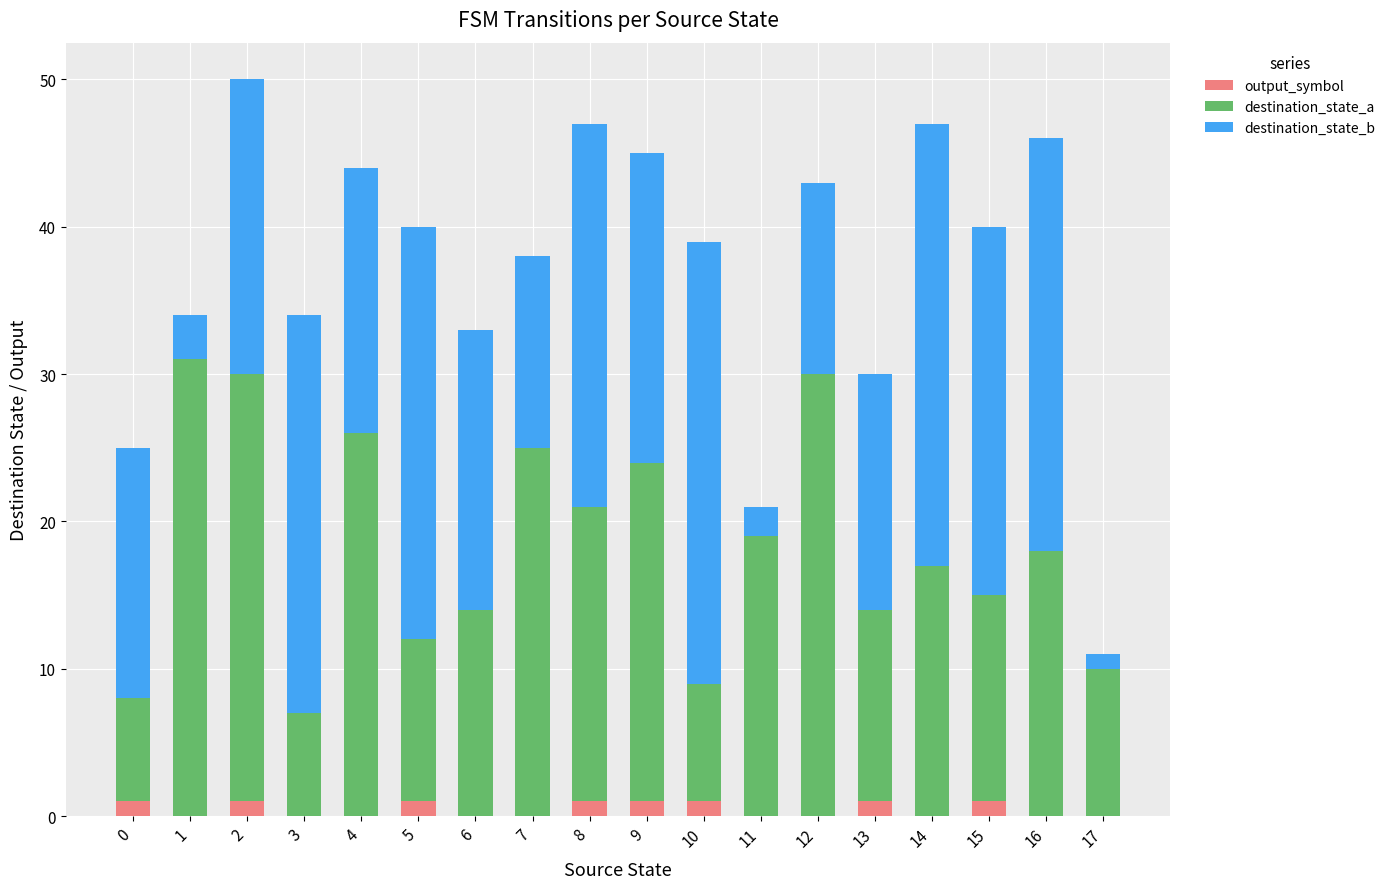

The output_symbol series shows 1 at 9. True or false?

True